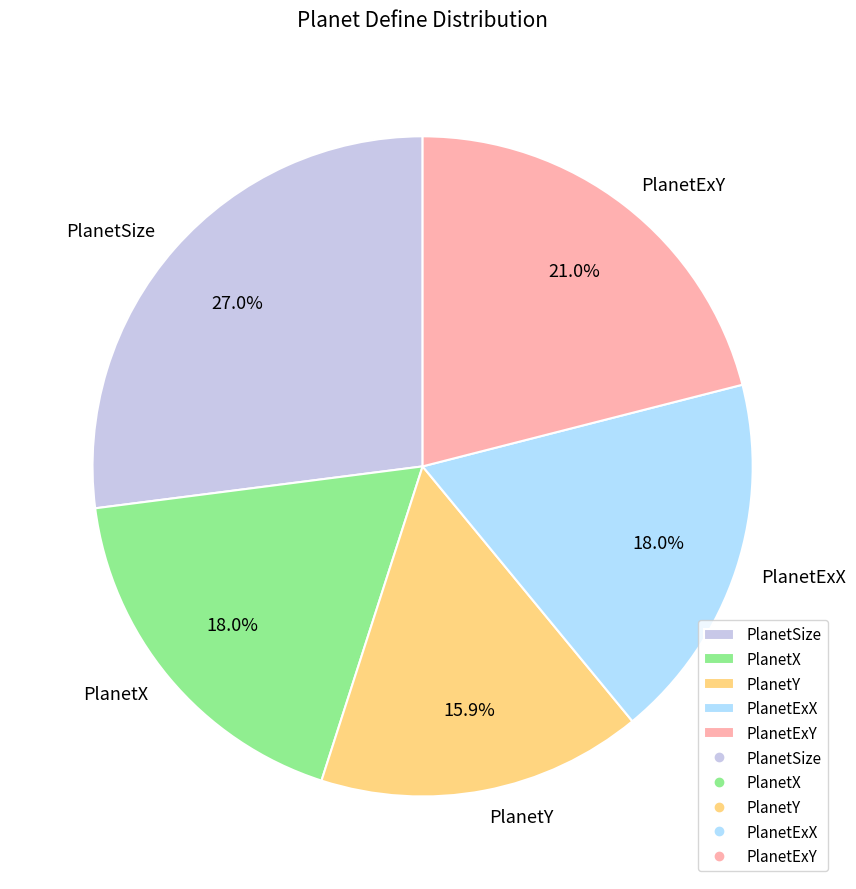

Is it true that PlanetExX is 18% of the pie?

True